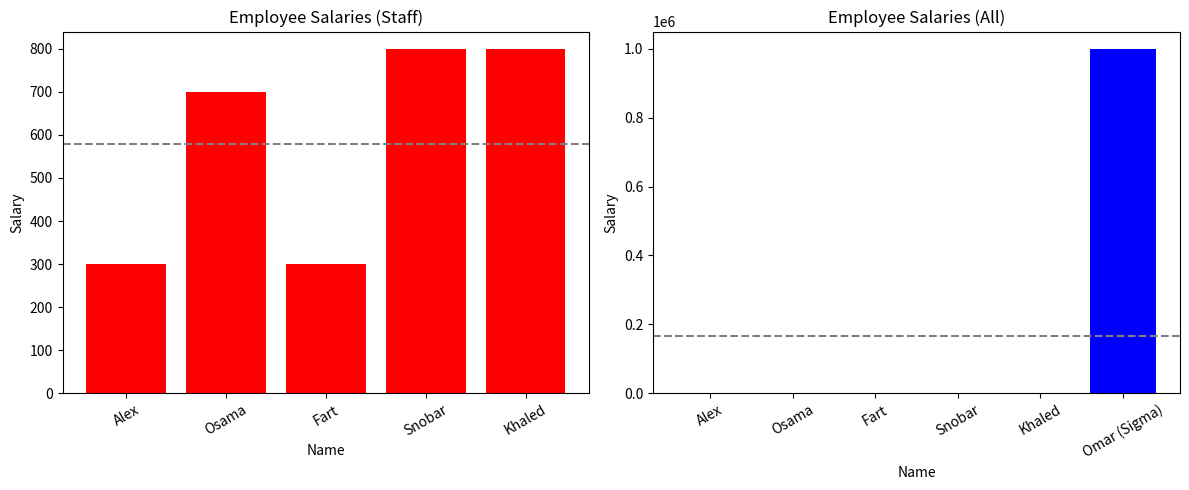

How many series are shown in this chart?

1